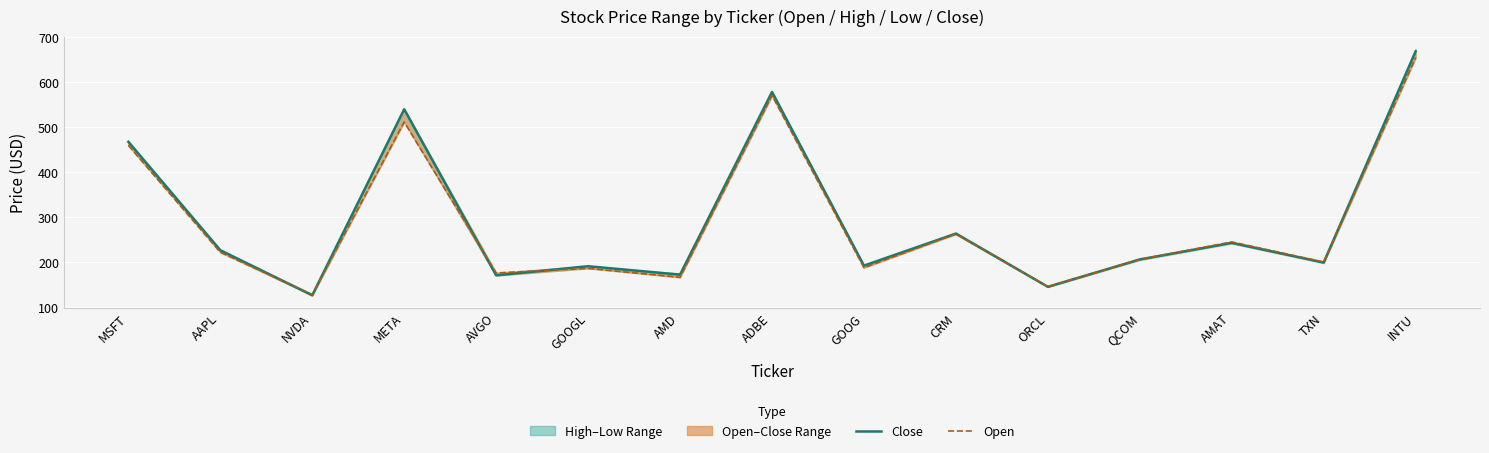

The Open series shows 1177.3 at INTU. True or false?

False